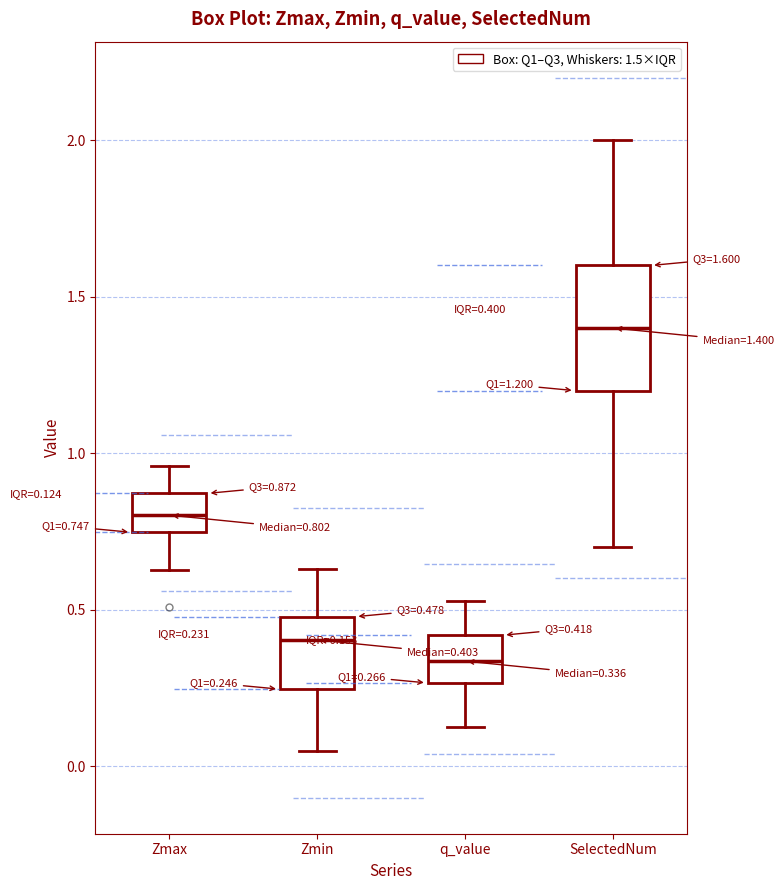

Which box has the highest median line?

SelectedNum